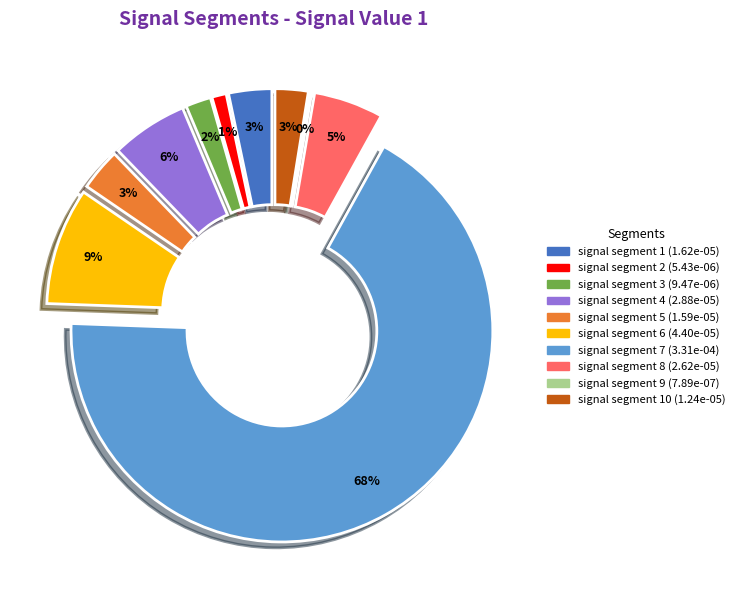

Which slice is the largest?

signal segment 7